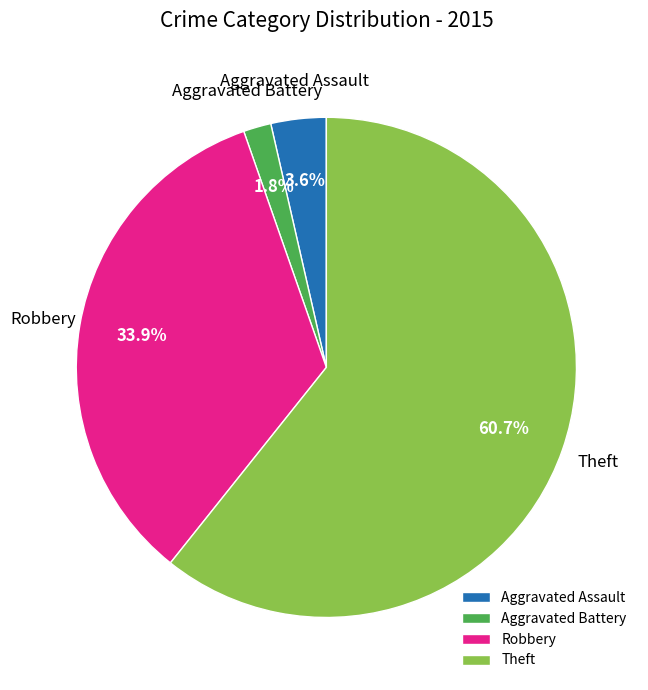

Which category has the biggest portion of the pie?

Theft